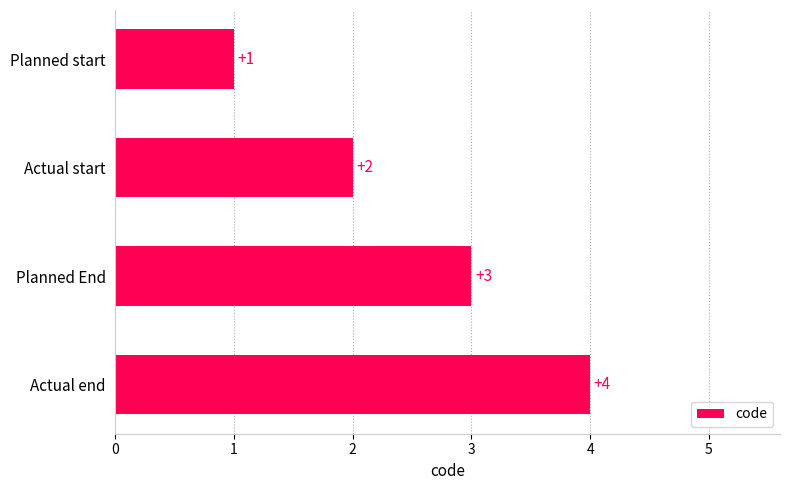

What is the ratio of the value at Actual start to the value at Planned End?

0.7